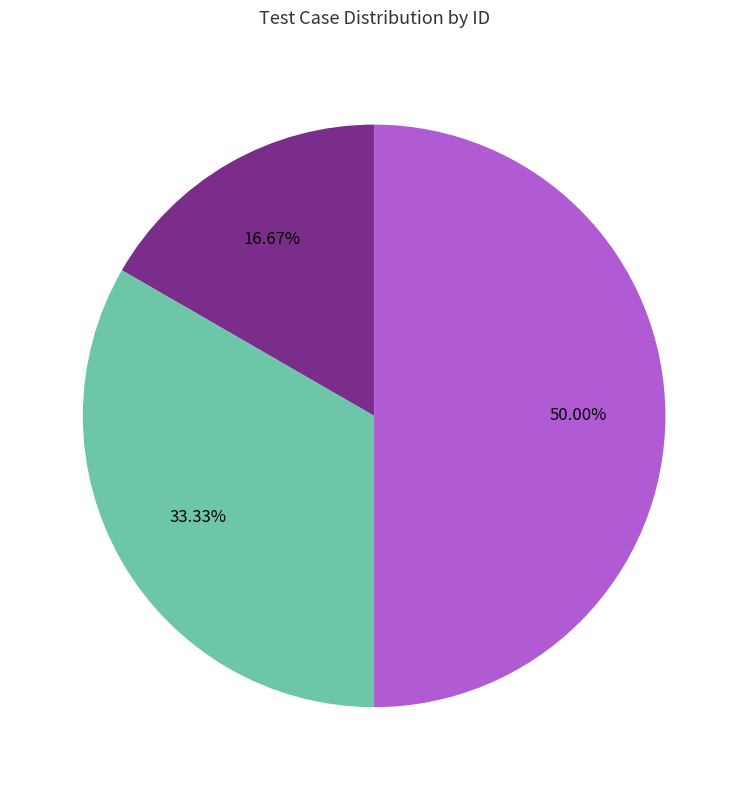

How many segments does this pie chart have?

3